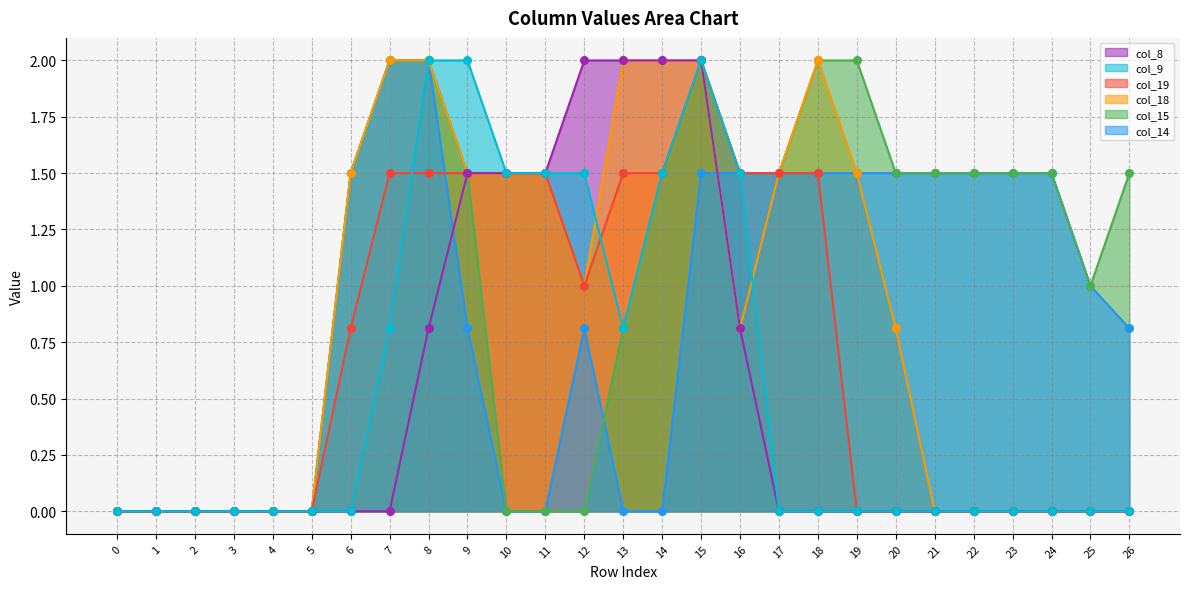

What is the total value across all series at 23?

3.0